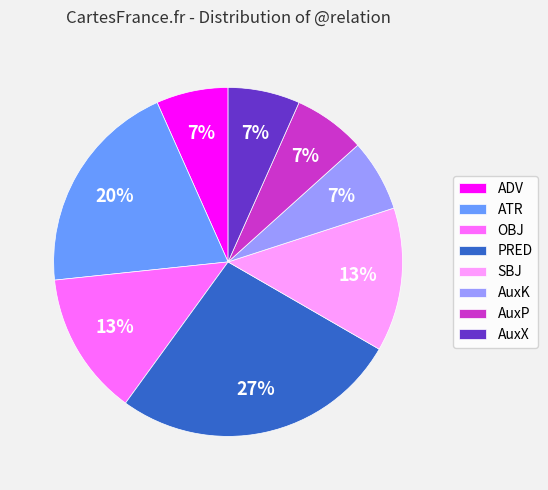

Does ADV represent more than half of the total?

No